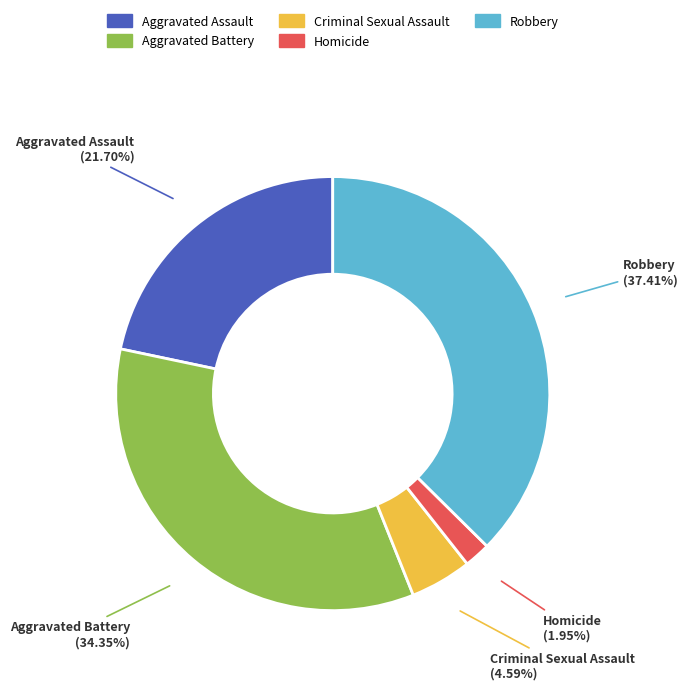

Does any single category account for the majority?

No